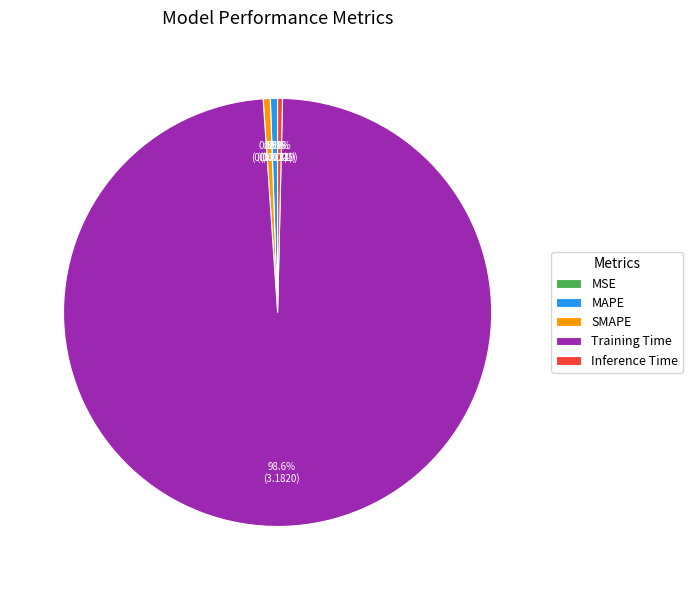

What portion of the pie excludes MAPE?

99.5%